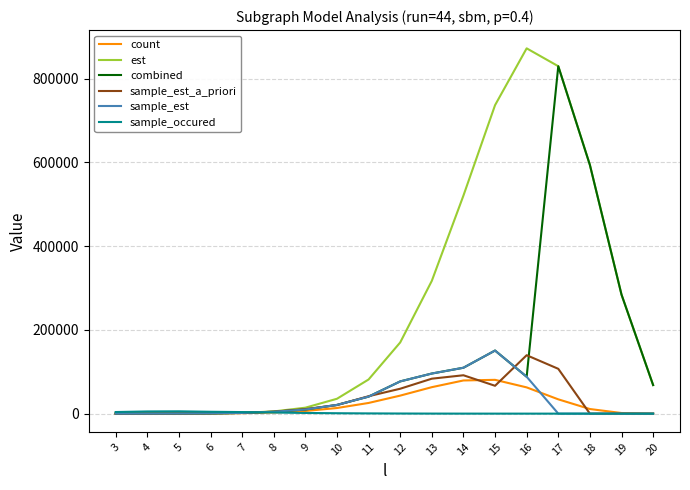

The value of sample_occured at 17 is 0.0. True or false?

True